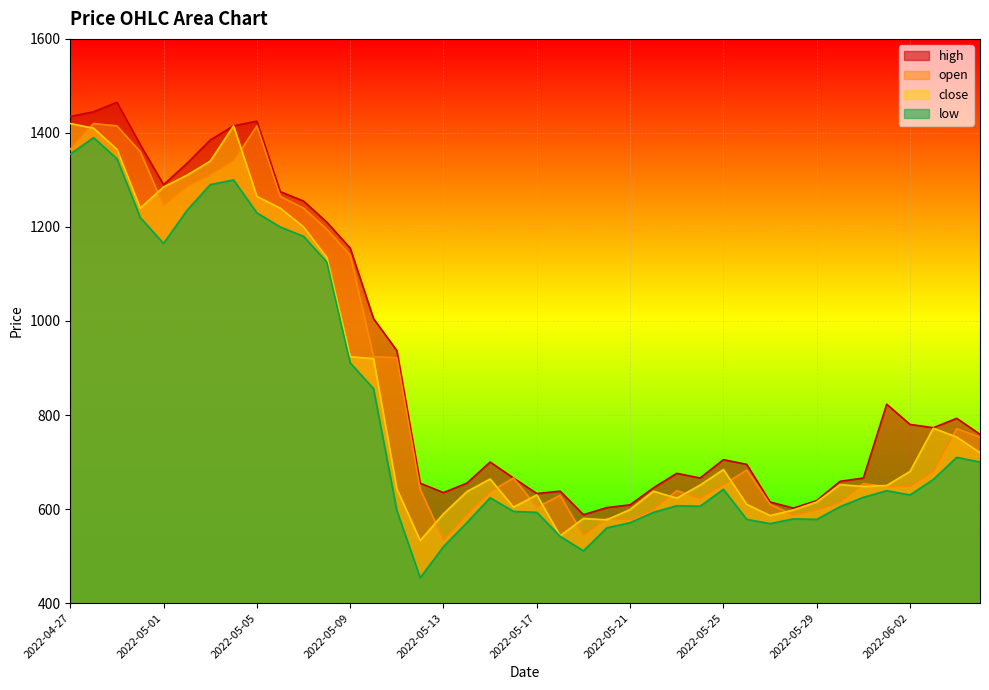

Which category has the highest value across all series?

2022-04-29